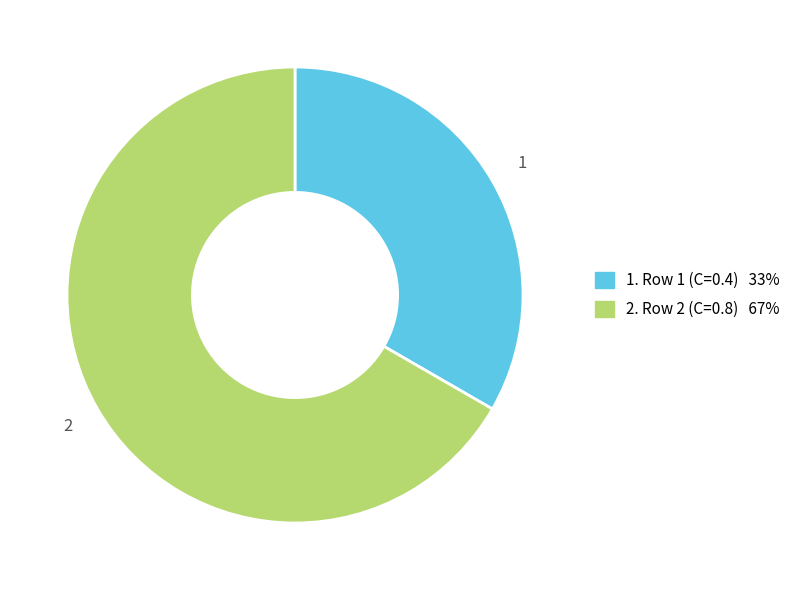

Is there any slice that represents more than half of the pie?

Yes